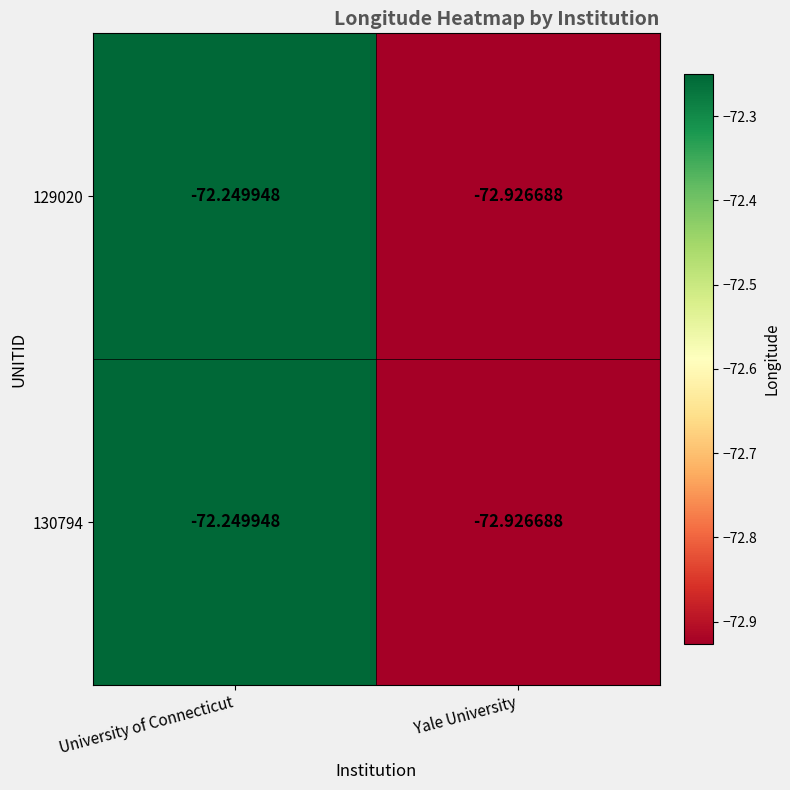

What is the smallest value displayed?

-72.9